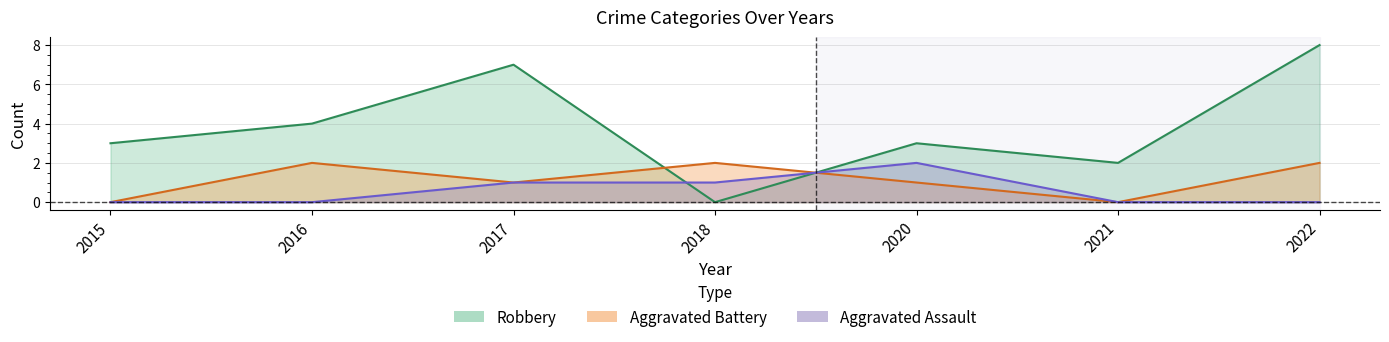

Reading right to left, what are all the values shown in this chart?

Aggravated Assault: 2022=0	2021=0	2020=2	2018=1	2017=1	2016=0	2015=0
Aggravated Battery: 2022=2	2021=0	2020=1	2018=2	2017=1	2016=2	2015=0
Robbery: 2022=8	2021=2	2020=3	2018=0	2017=7	2016=4	2015=3